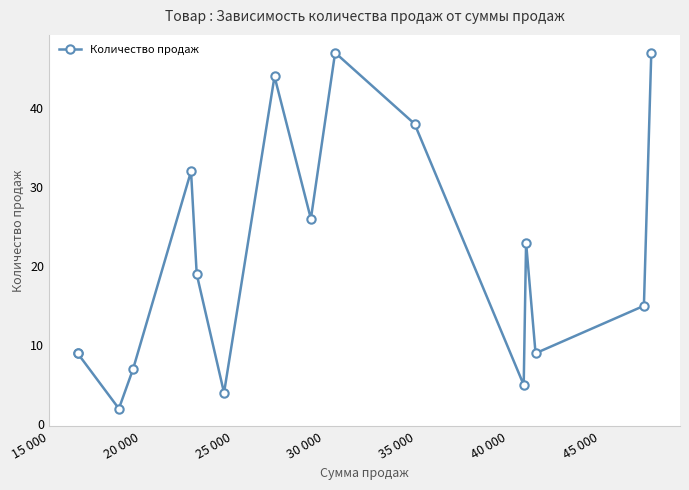

How many lines are shown in the chart?

1